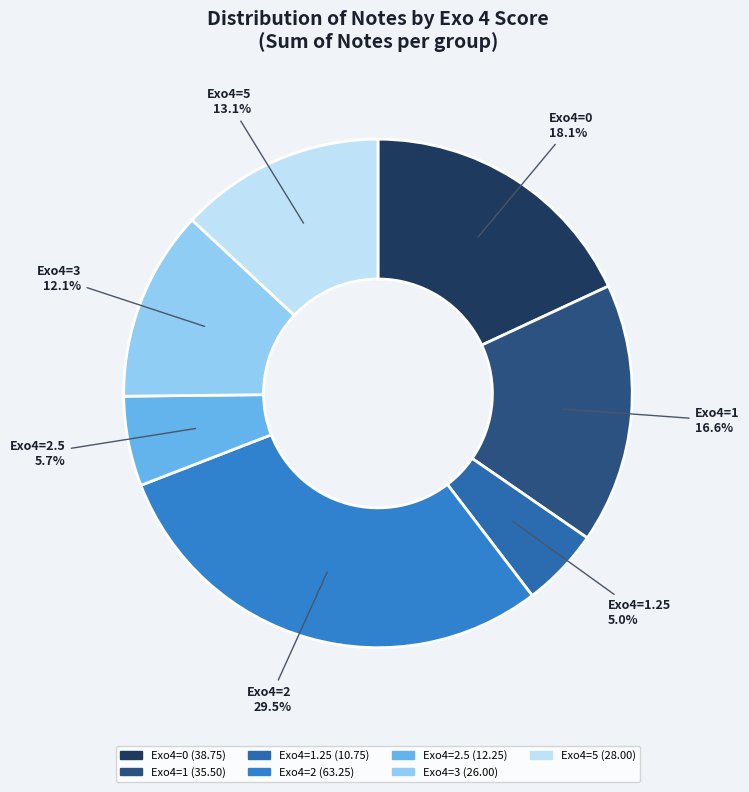

Rank the categories by value from highest to lowest.

Exo4=2, Exo4=0, Exo4=1, Exo4=5, Exo4=3, Exo4=2.5, Exo4=1.25